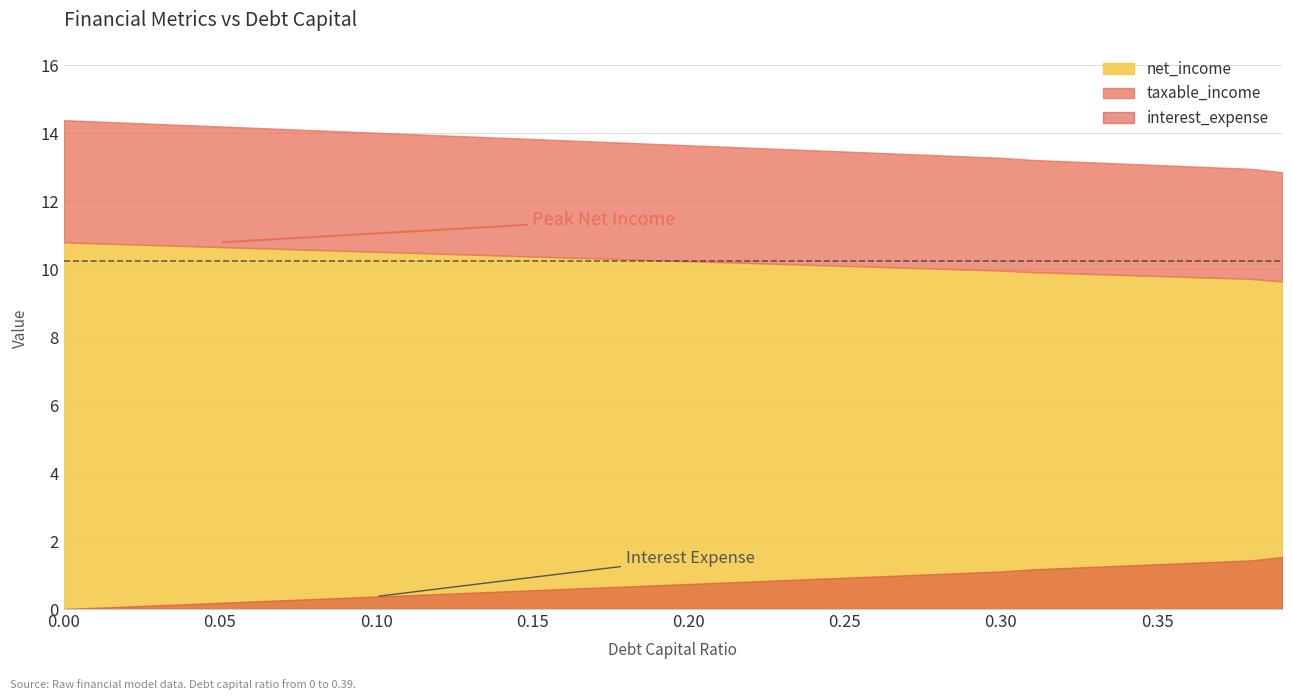

What is the label of the 3rd point from the right?

0.37